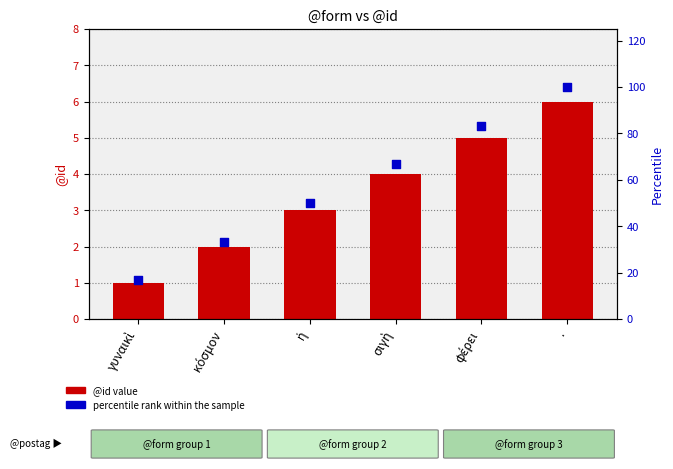

At which category is the sum across all series the highest?

.